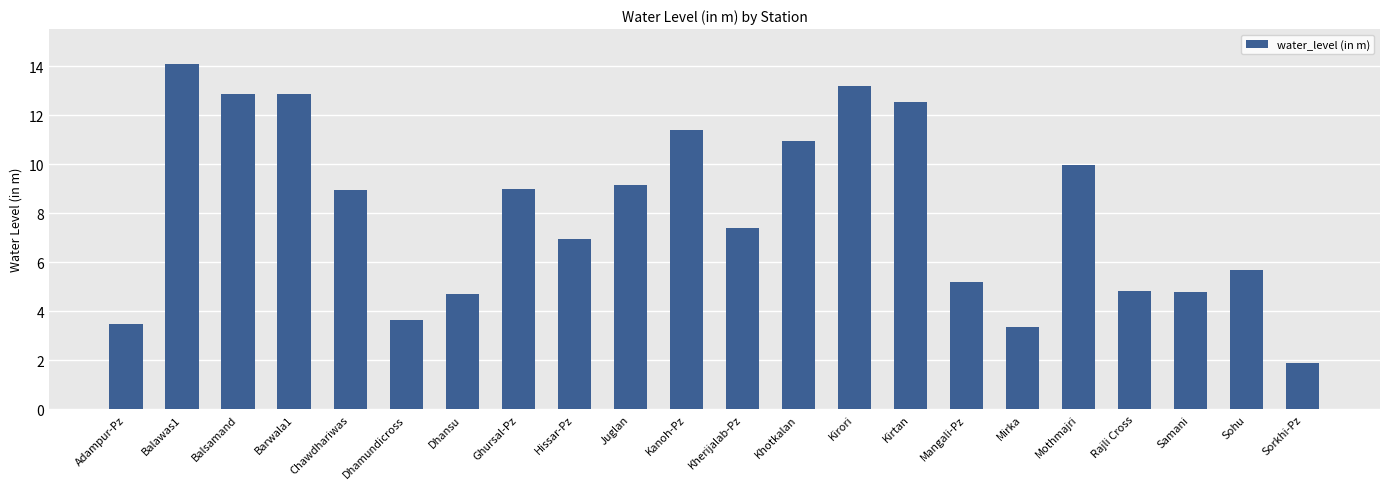

True or false: the data shows 17.2 at Kanoh-Pz.

False